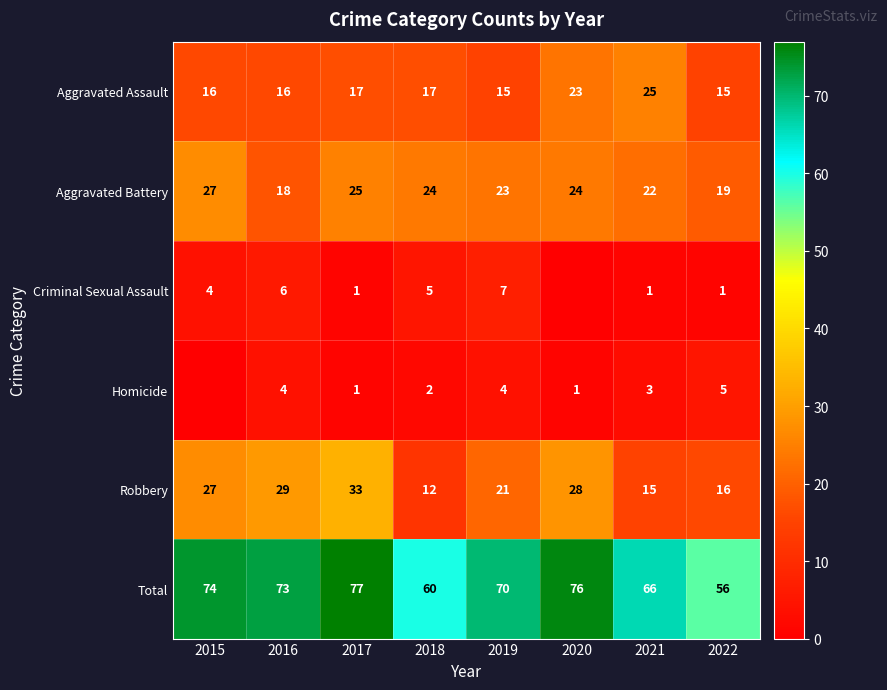

What is the approximate value of Total at 2015?

74